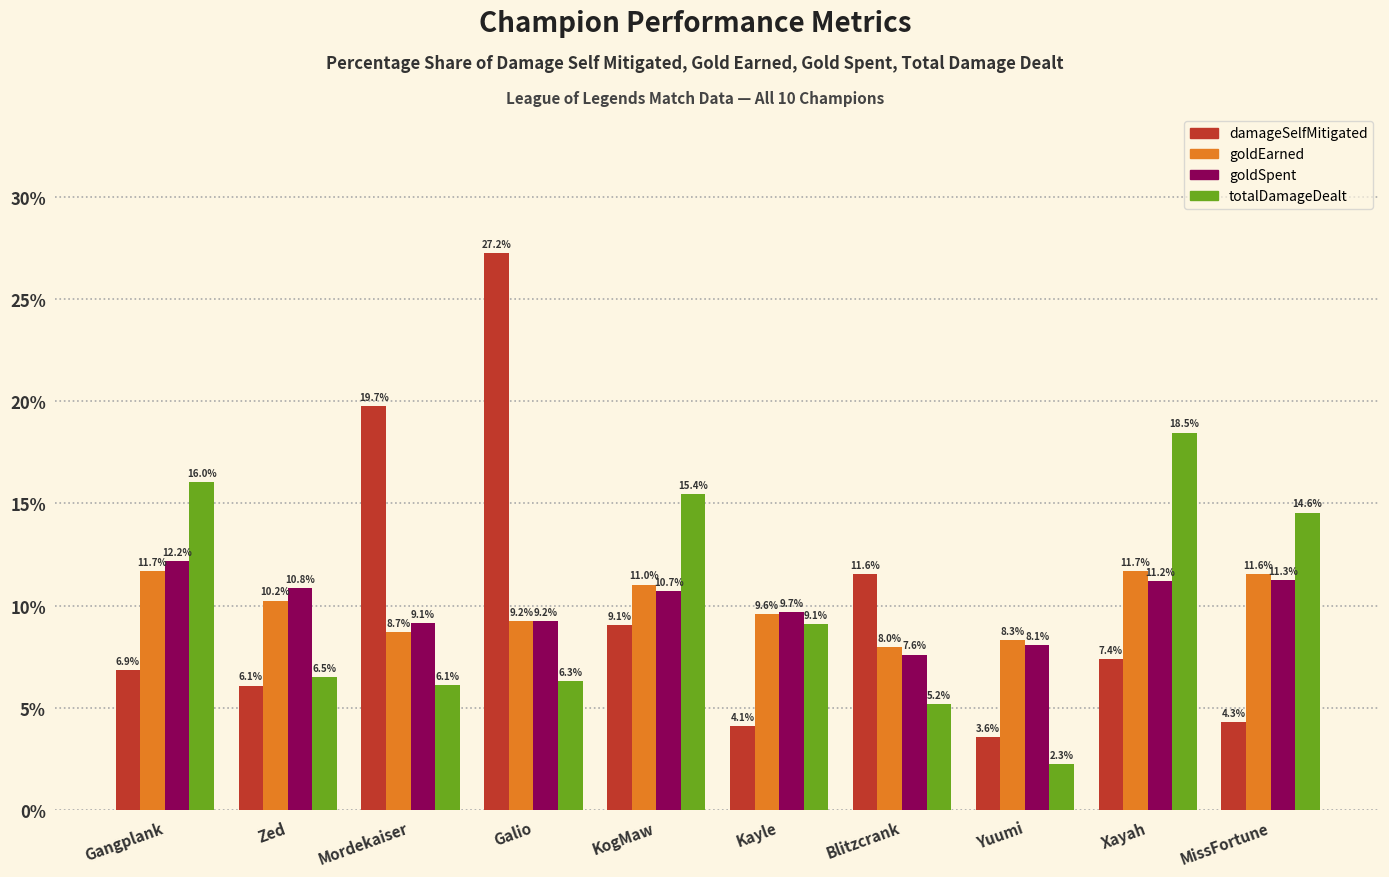

What is the approximate value of totalDamageDealt at Mordekaiser?

6.1